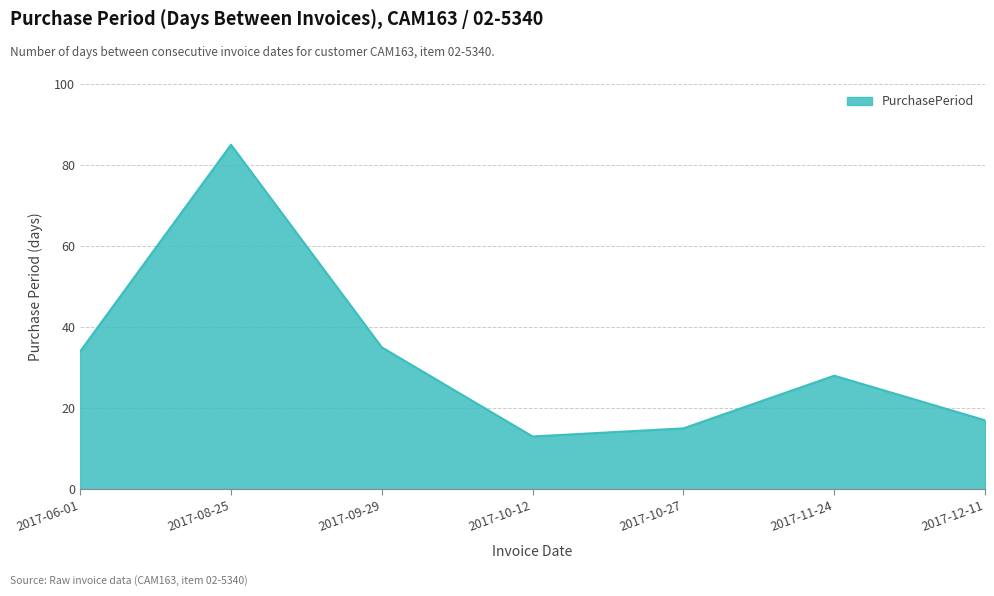

Which has a higher value, 2017-06-01 or 2017-12-11?

2017-06-01